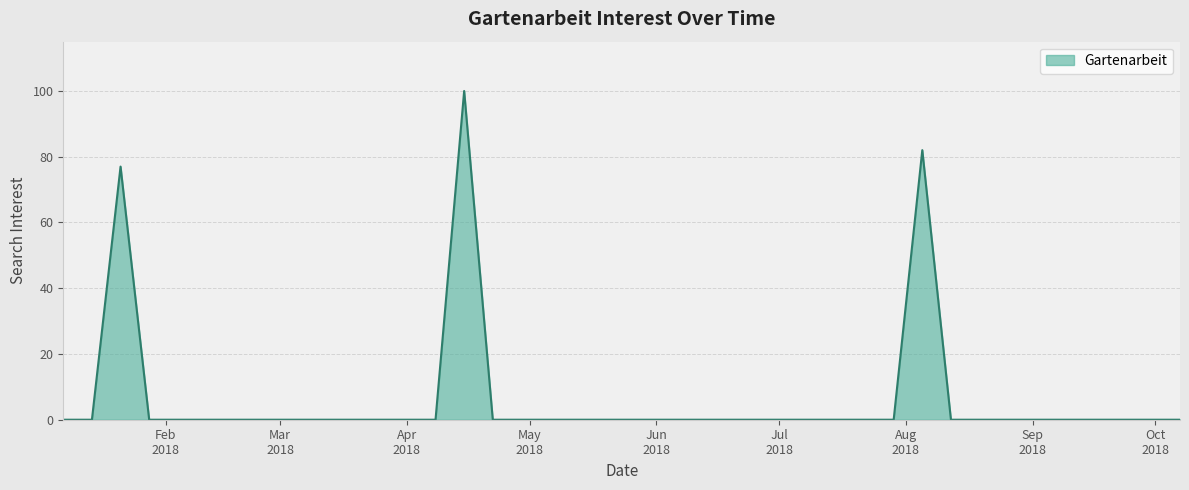

Does the chart display data point markers on the line(s)?

No